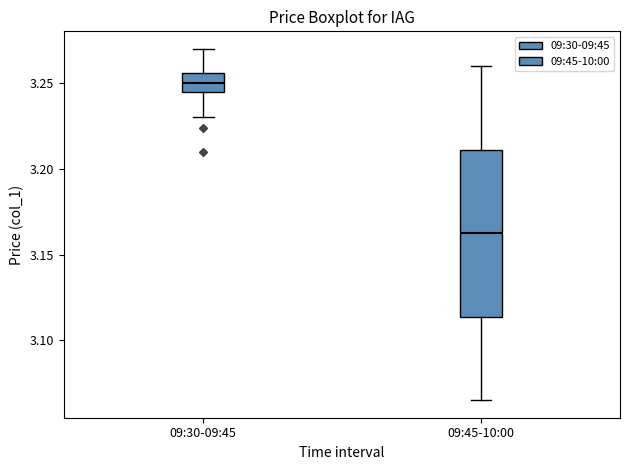

Reading left to right, transcribe this box plot: for each box, give where its median line is, the range the box spans, and where its two whiskers end, as read against the y-axis. The values are not printed on the chart, so give them approximately, as read against the axis.

09:30-09:45: median 3.250, box 3.245 to 3.255, whiskers 3.230 to 3.270
09:45-10:00: median 3.165, box 3.115 to 3.210, whiskers 3.065 to 3.260